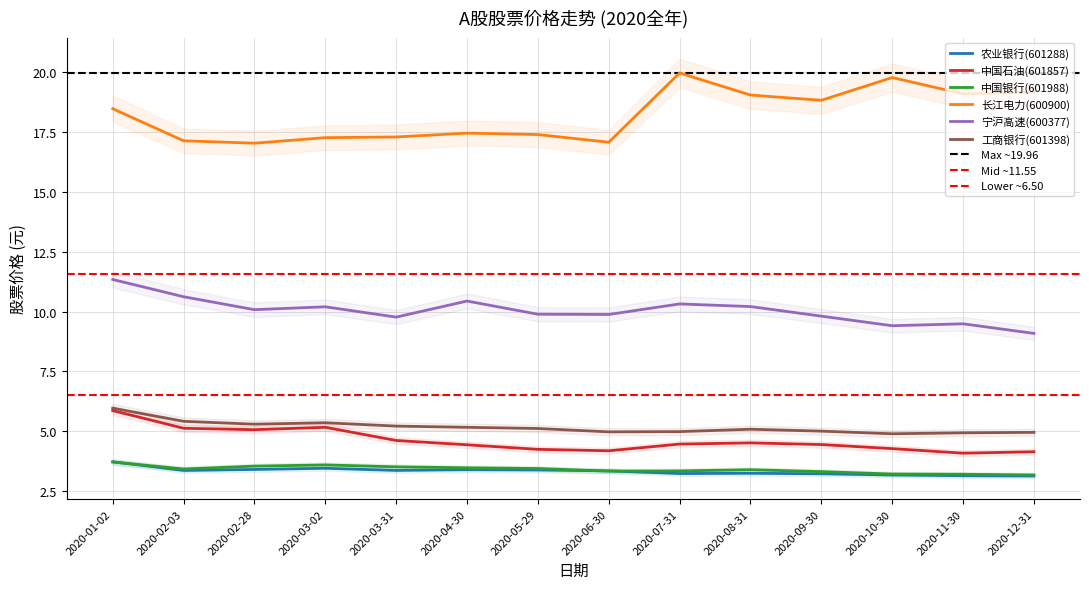

Is the value of 农业银行(601288) at 2020-12-31 greater than the value of 长江电力(600900) at 2020-11-30?

No